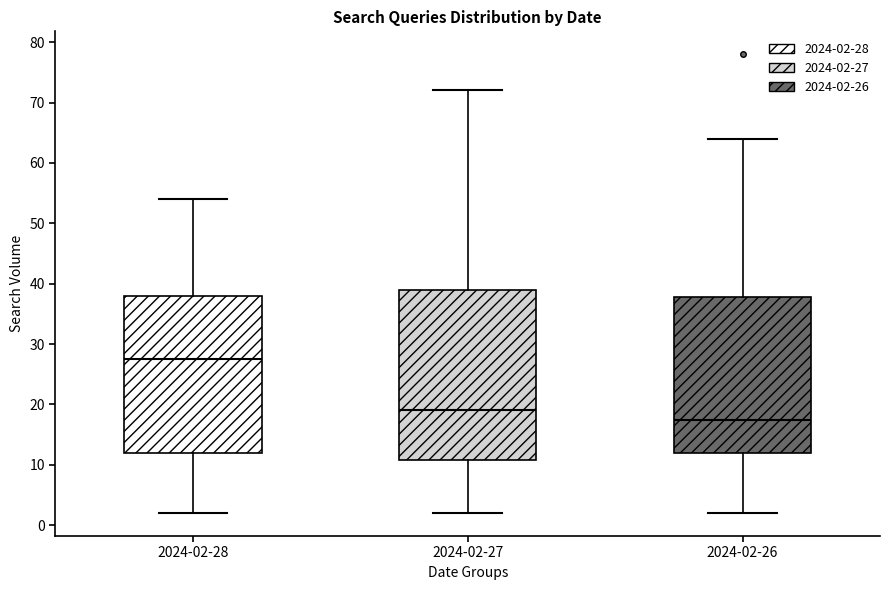

Reading left to right, read every box against the y-axis: the position of its median line, the range the box covers, and the ends of its whiskers. The values are not printed on the chart, so give them approximately, as read against the axis.

2024-02-28: median 28, box 12 to 38, whiskers 2 to 54
2024-02-27: median 19, box 11 to 39, whiskers 2 to 72
2024-02-26: median 18, box 12 to 38, whiskers 2 to 64